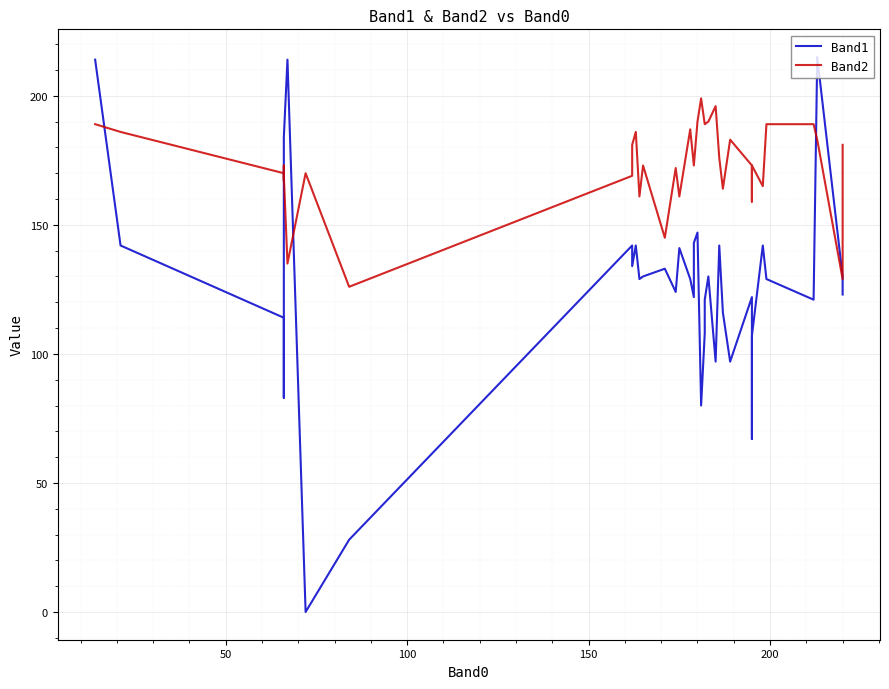

The Band1 series shows 194 at 20. True or false?

False